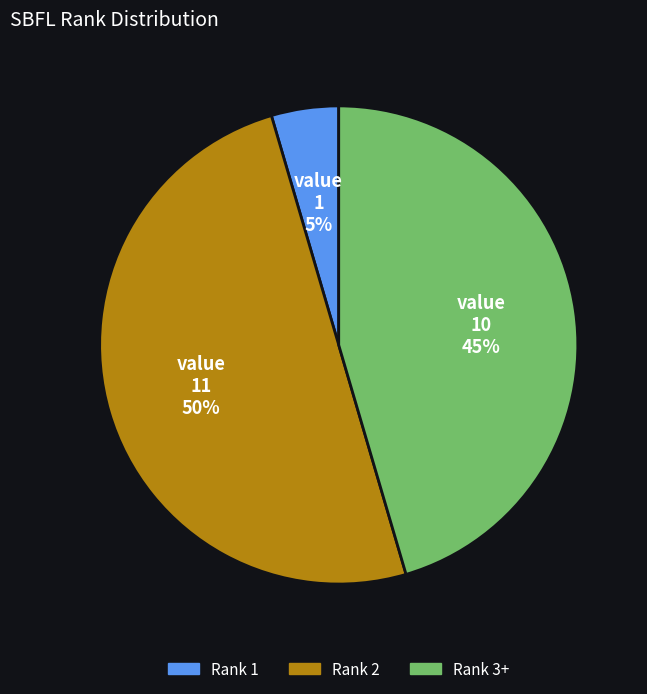

Which slice is the largest?

Rank 2